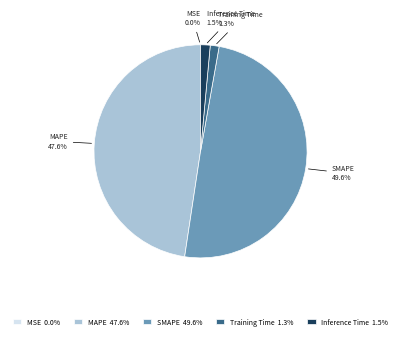

To the nearest percent, what is the difference between the MAPE and Training Time slice percentages?

46%